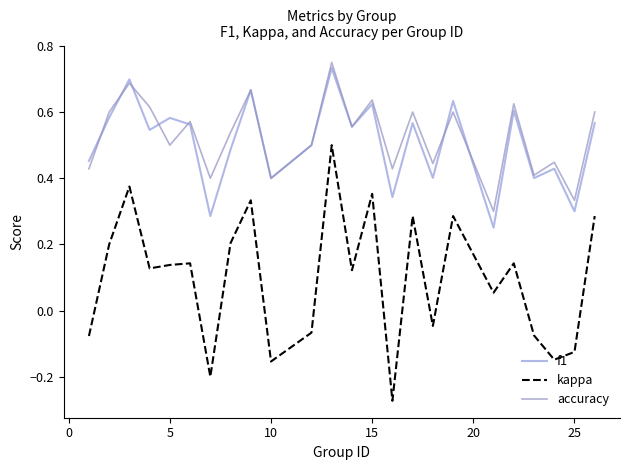

Which series has the largest range (max minus min)?

kappa